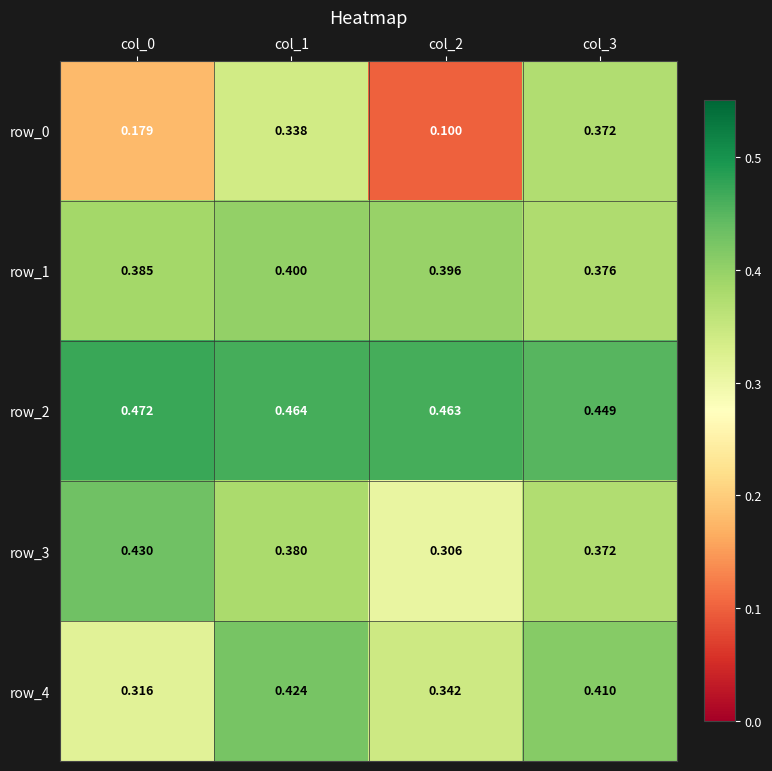

At how many categories does at least one series exceed 0?

4